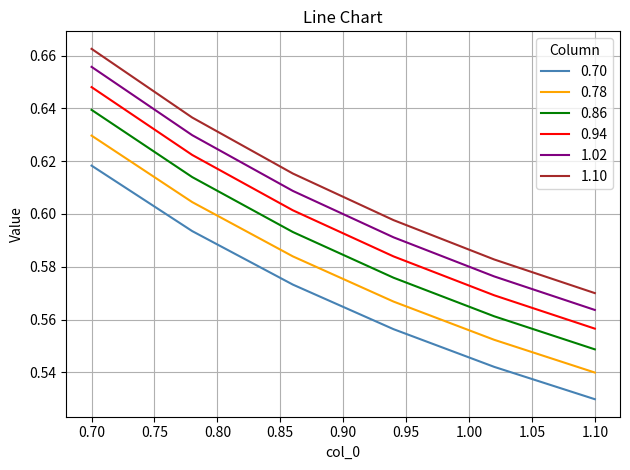

Which series has the largest total across all categories?

1.10